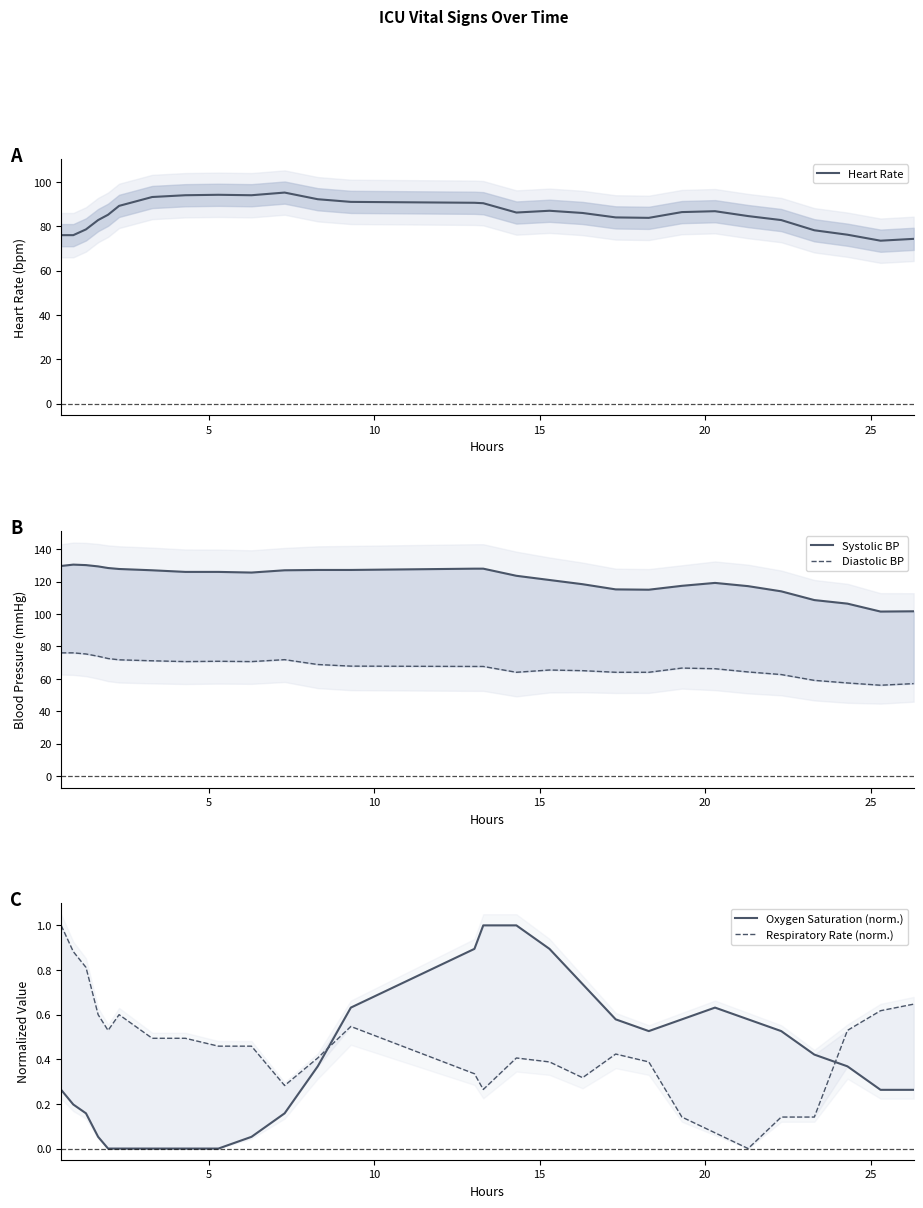

What is the maximum value for Respiratory Rate (norm.)?

1.0